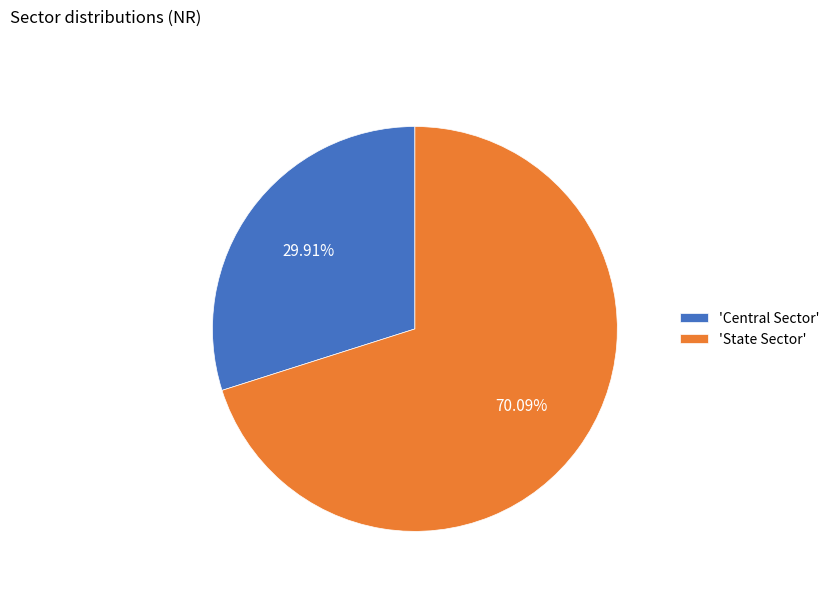

How many segments does this pie chart have?

2